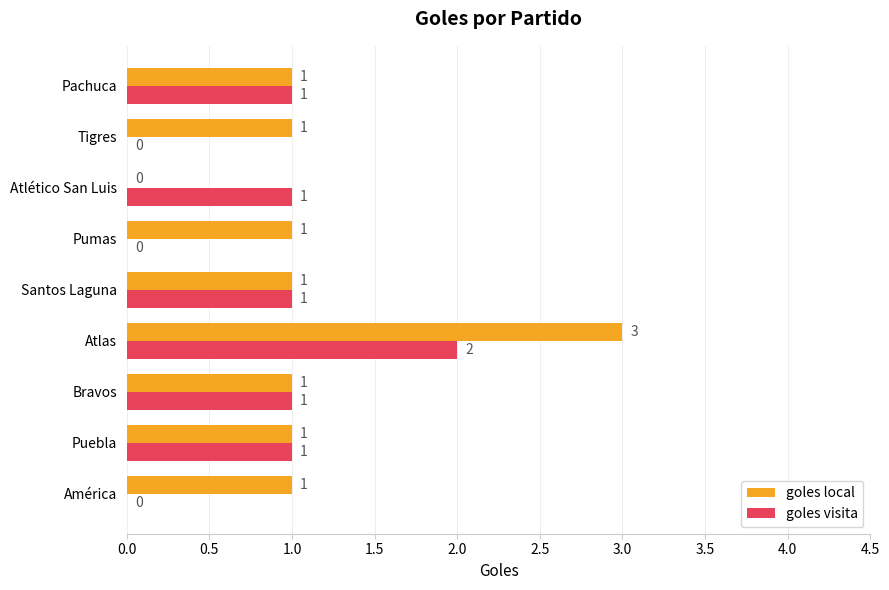

How many series are shown in this chart?

2